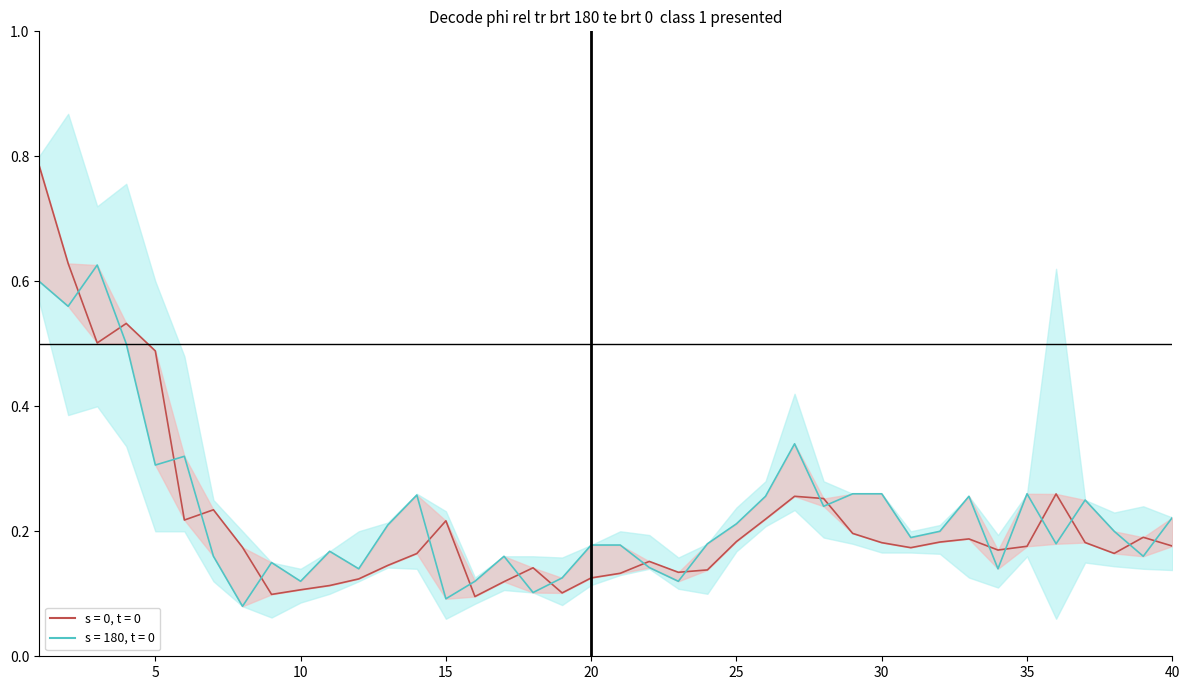

Does the chart display data point markers on the line(s)?

No